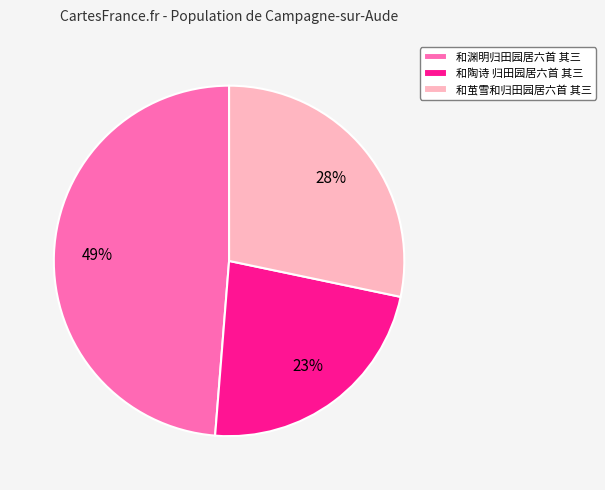

How many slices are in this pie chart?

3